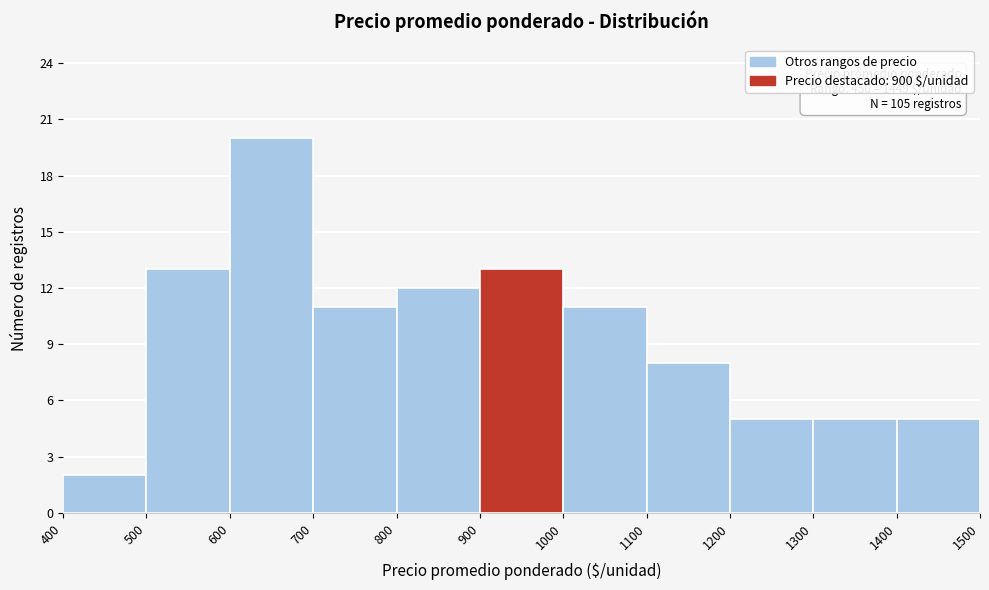

Which range on the x-axis has the tallest bar?

600 to 700